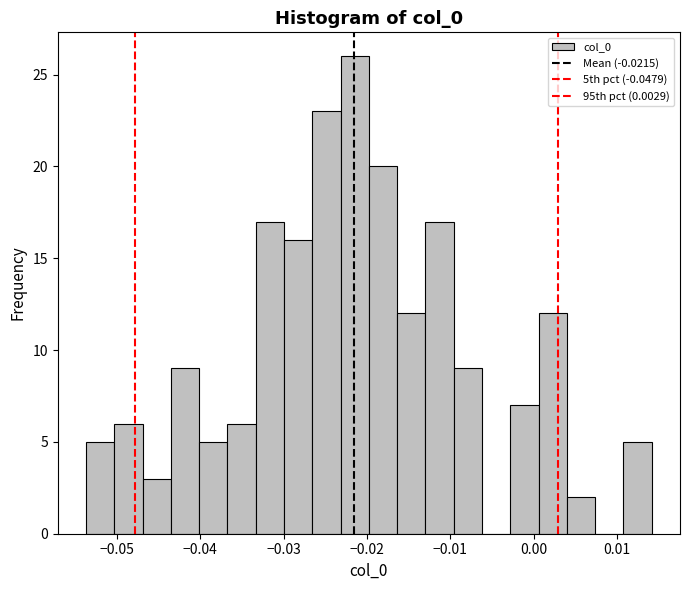

Read against the x-axis, roughly where is the centre of the tallest bar?

-0.021